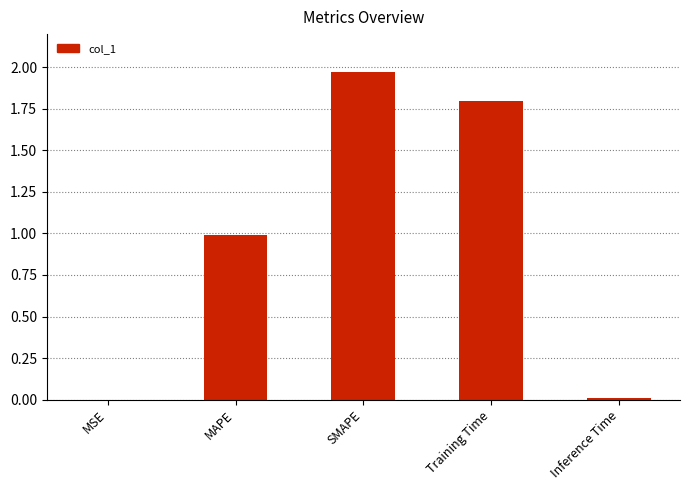

Count the number of categories in the chart.

5